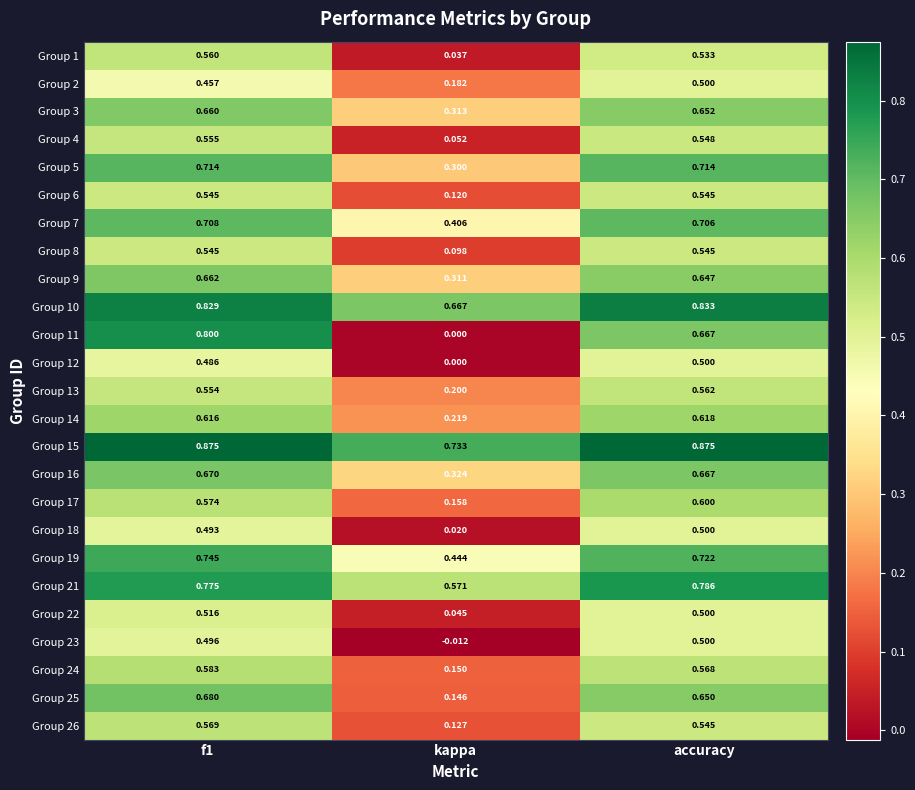

At which label is Group 12 closest to 0?

kappa